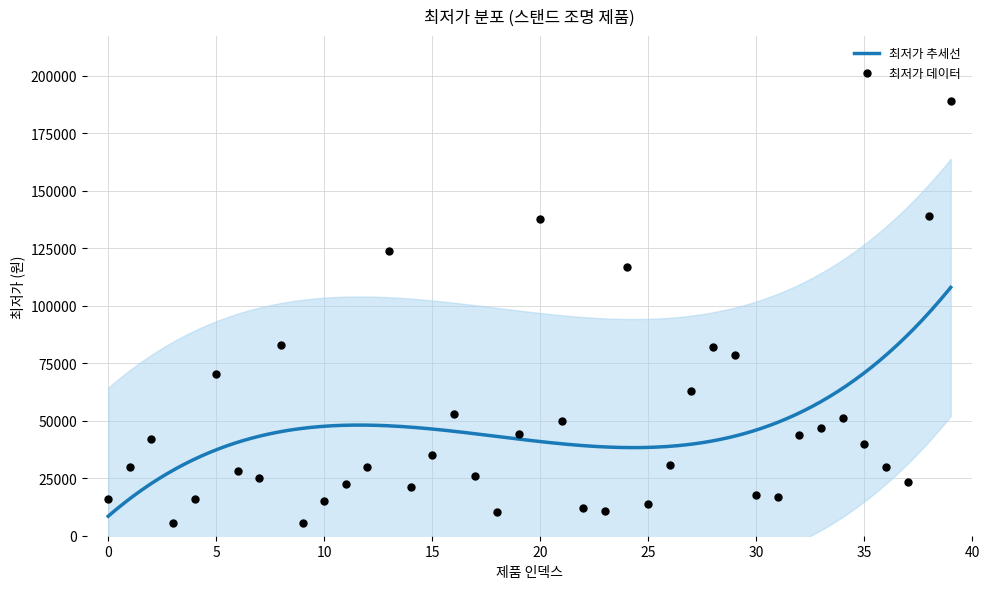

Approximately how many times larger is the value at 6 compared to 23?

2.6